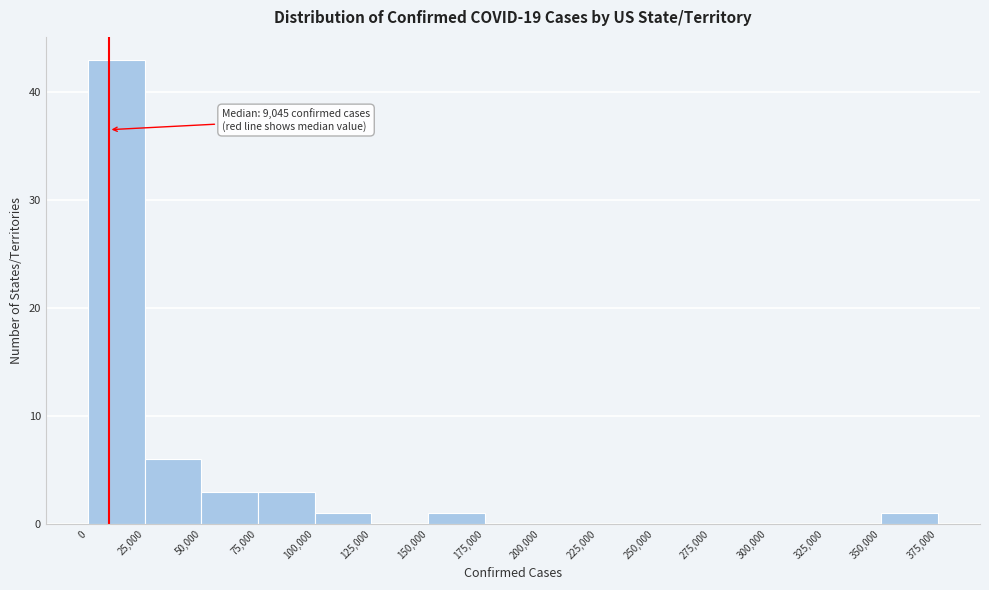

Over which range of the x-axis is the bar tallest?

0 to 25,000